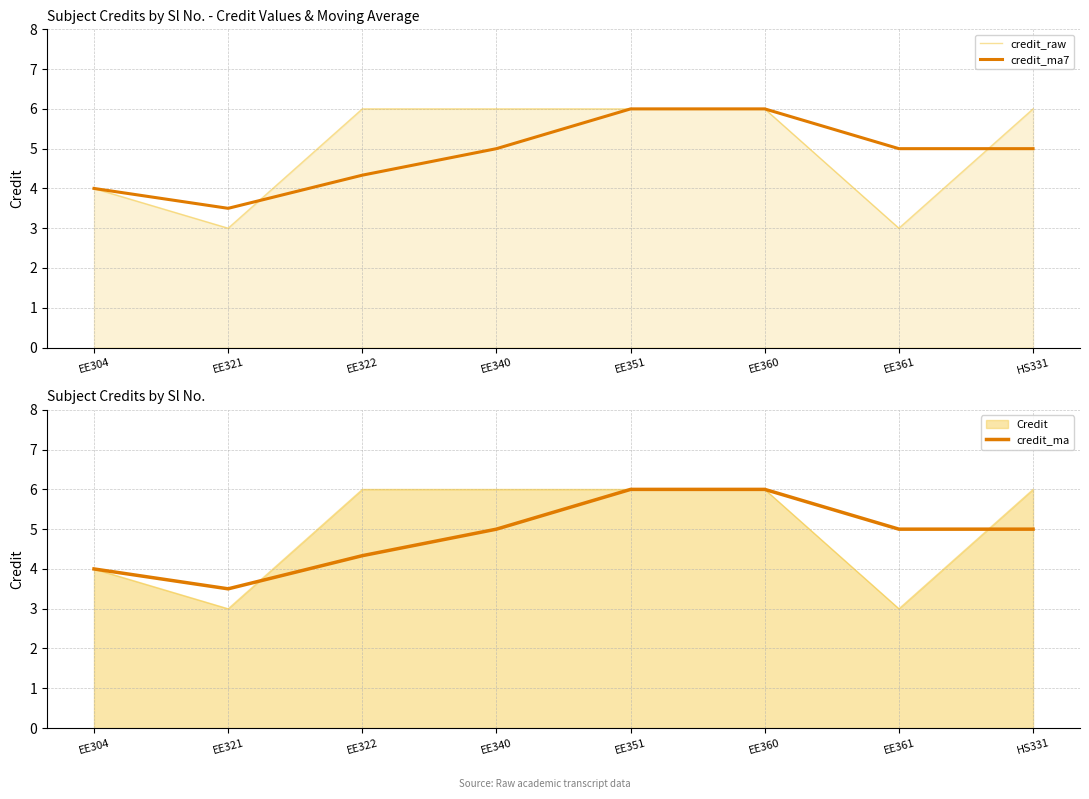

Which series has the widest spread of values?

credit_raw